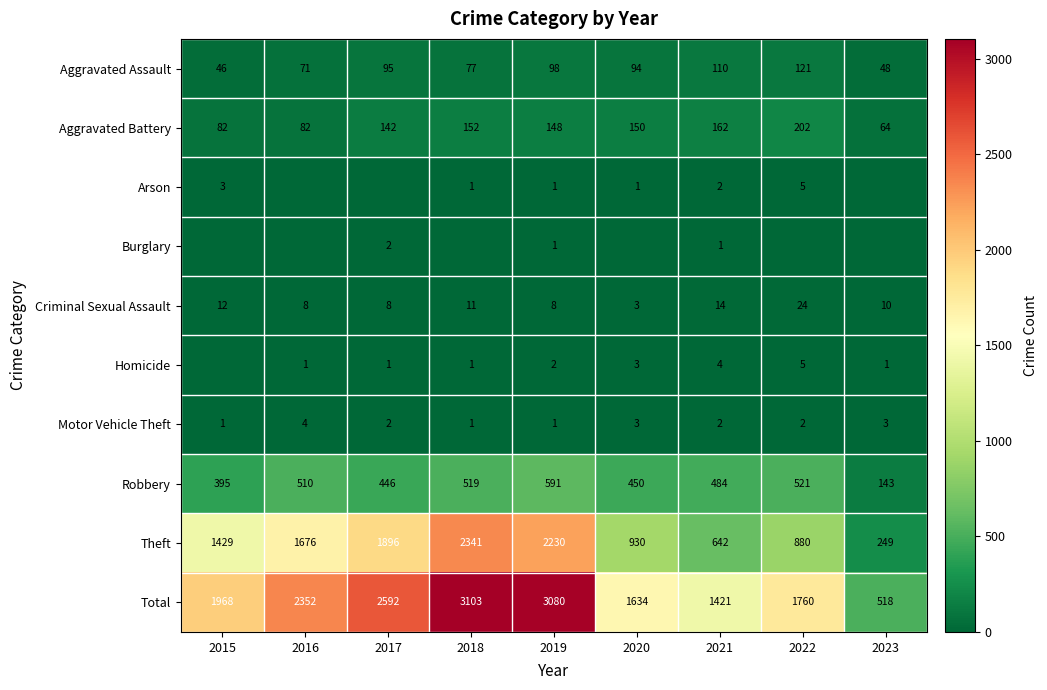

The Theft series shows 428 at 2015. True or false?

False